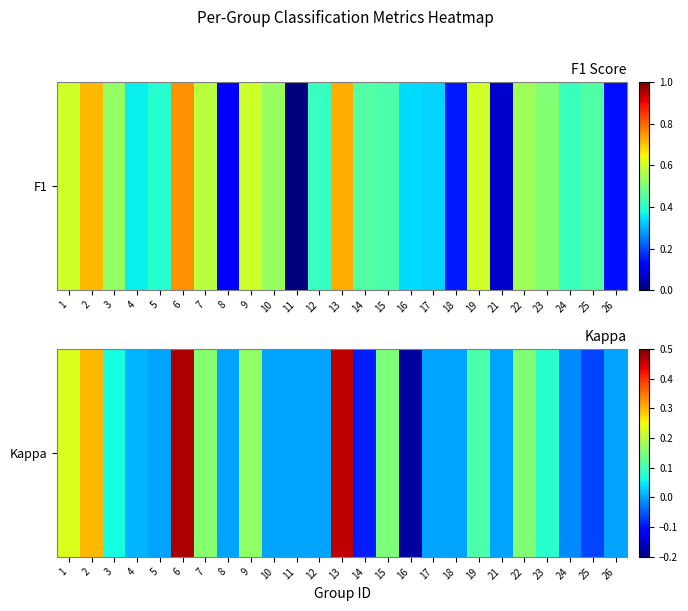

Reading right to left, transcribe all the data shown in this chart.

26=0.0	25=-0.1	24=-0.0	23=0.1	22=0.2	21=0.0	19=0.1	18=0.0	17=0.0	16=-0.2	15=0.2	14=-0.1	13=0.5	12=0.0	11=0.0	10=0.0	9=0.2	8=0.0	7=0.2	6=0.5	5=0.0	4=0.0	3=0.1	2=0.3	1=0.2